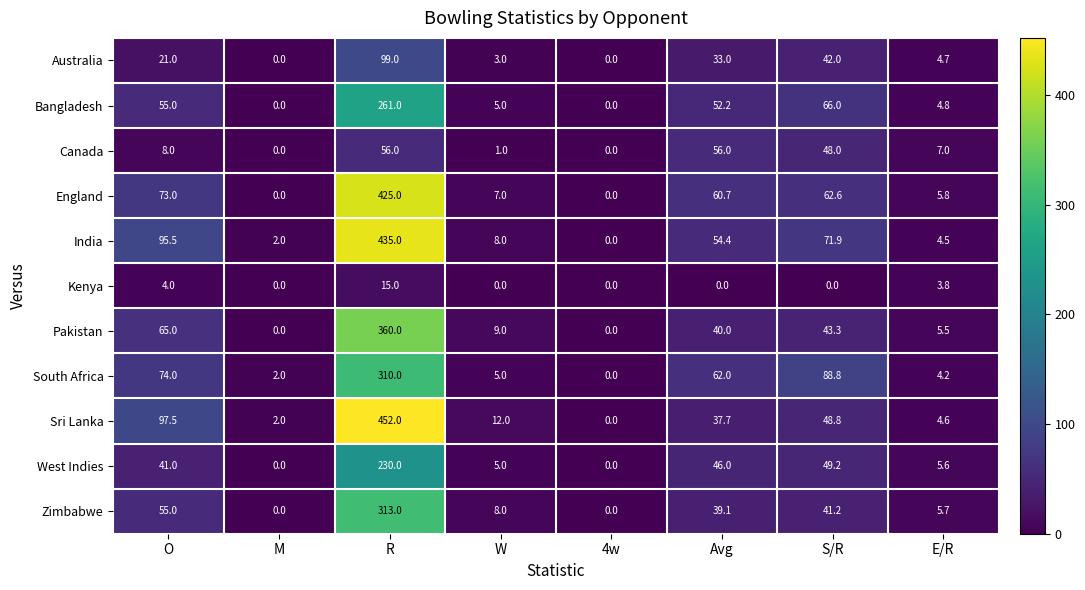

Which series has the widest spread of values?

Sri Lanka